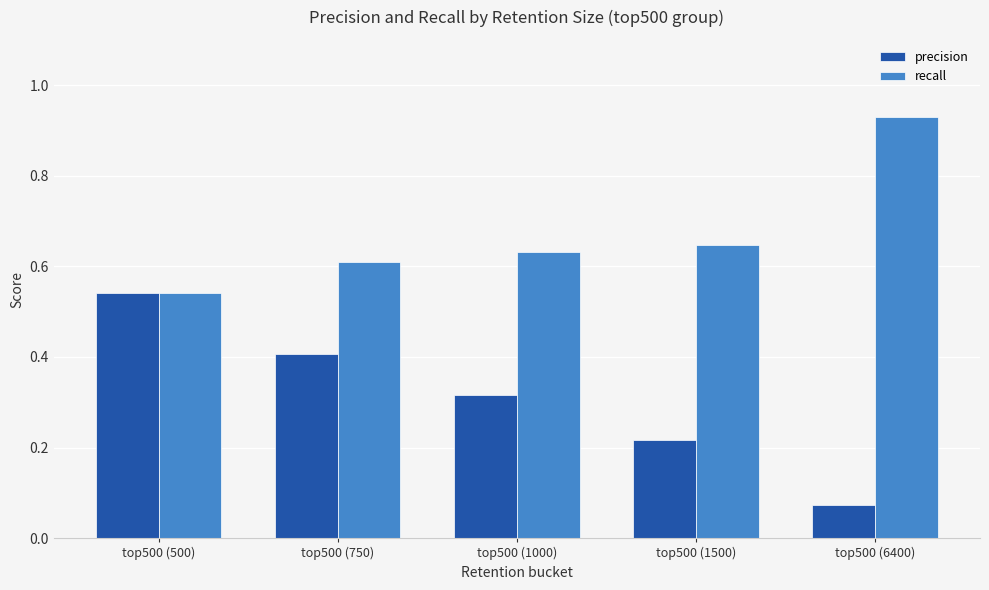

Between top500 (1500) and top500 (6400), which series saw the biggest shift?

recall